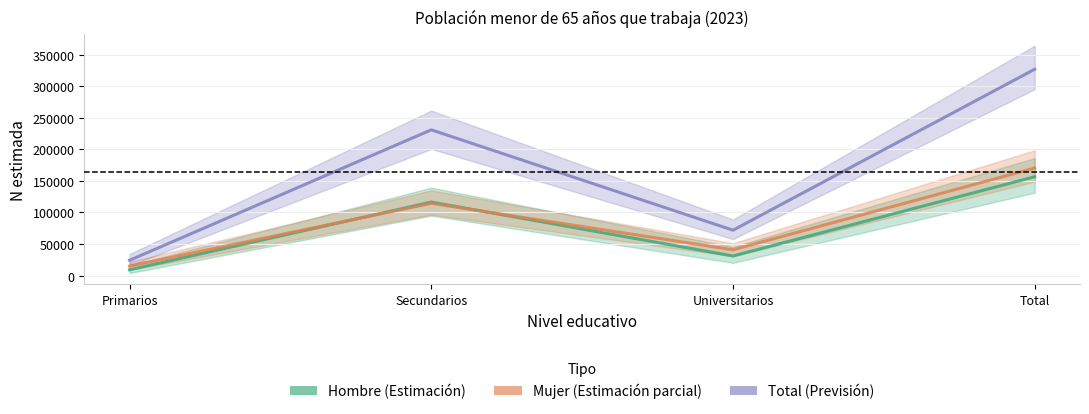

What is the spread (max minus min) of values at Secundarios?

116479